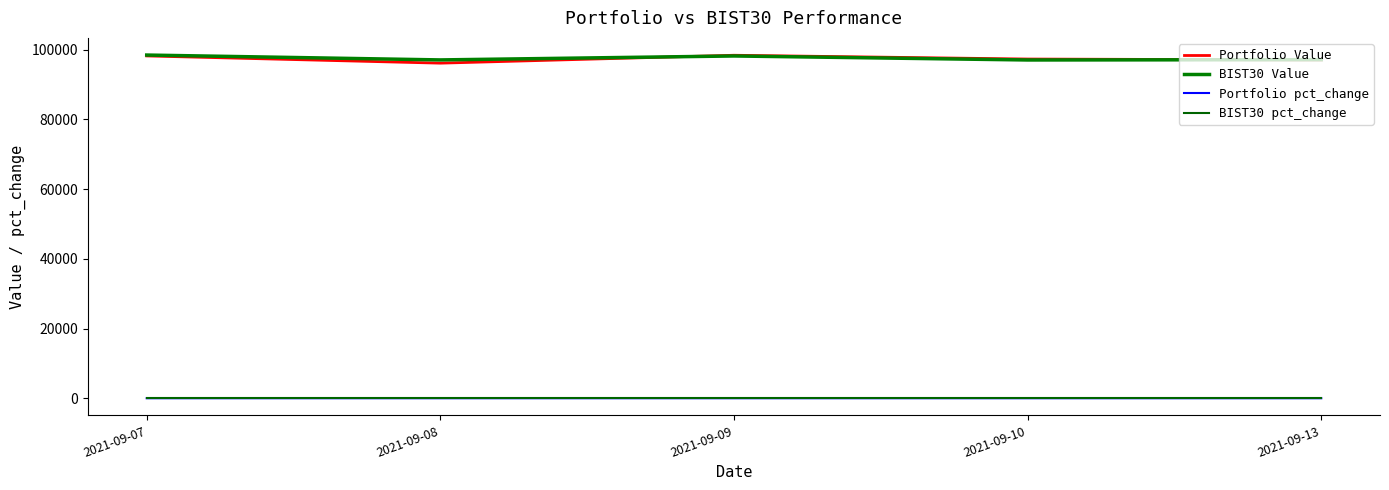

Does the chart display data point markers on the line(s)?

No